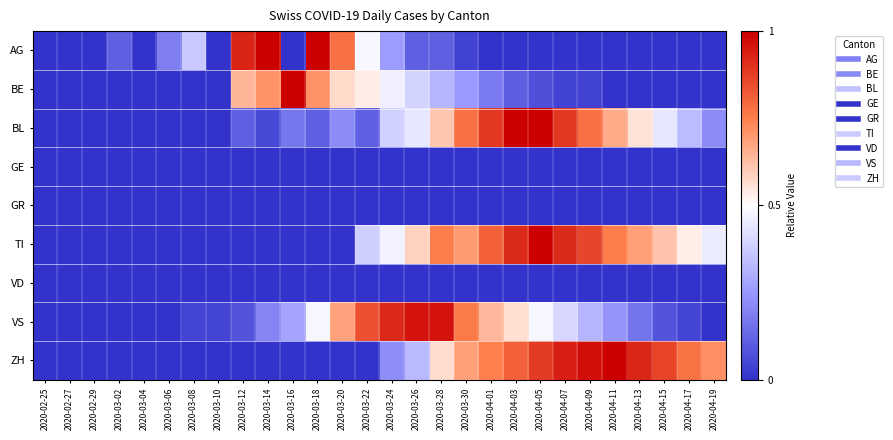

Between 2020-03-02 and 2020-03-12, which is larger?

2020-03-12